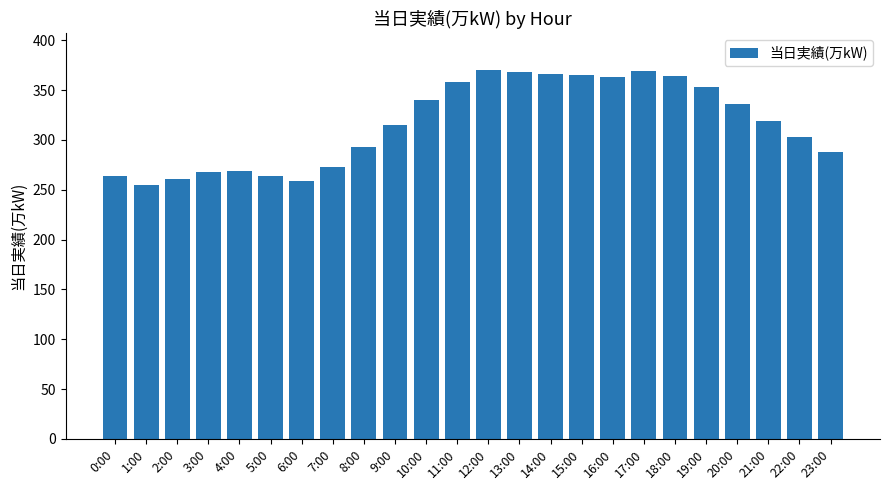

Between 5:00 and 11:00, which is larger?

11:00